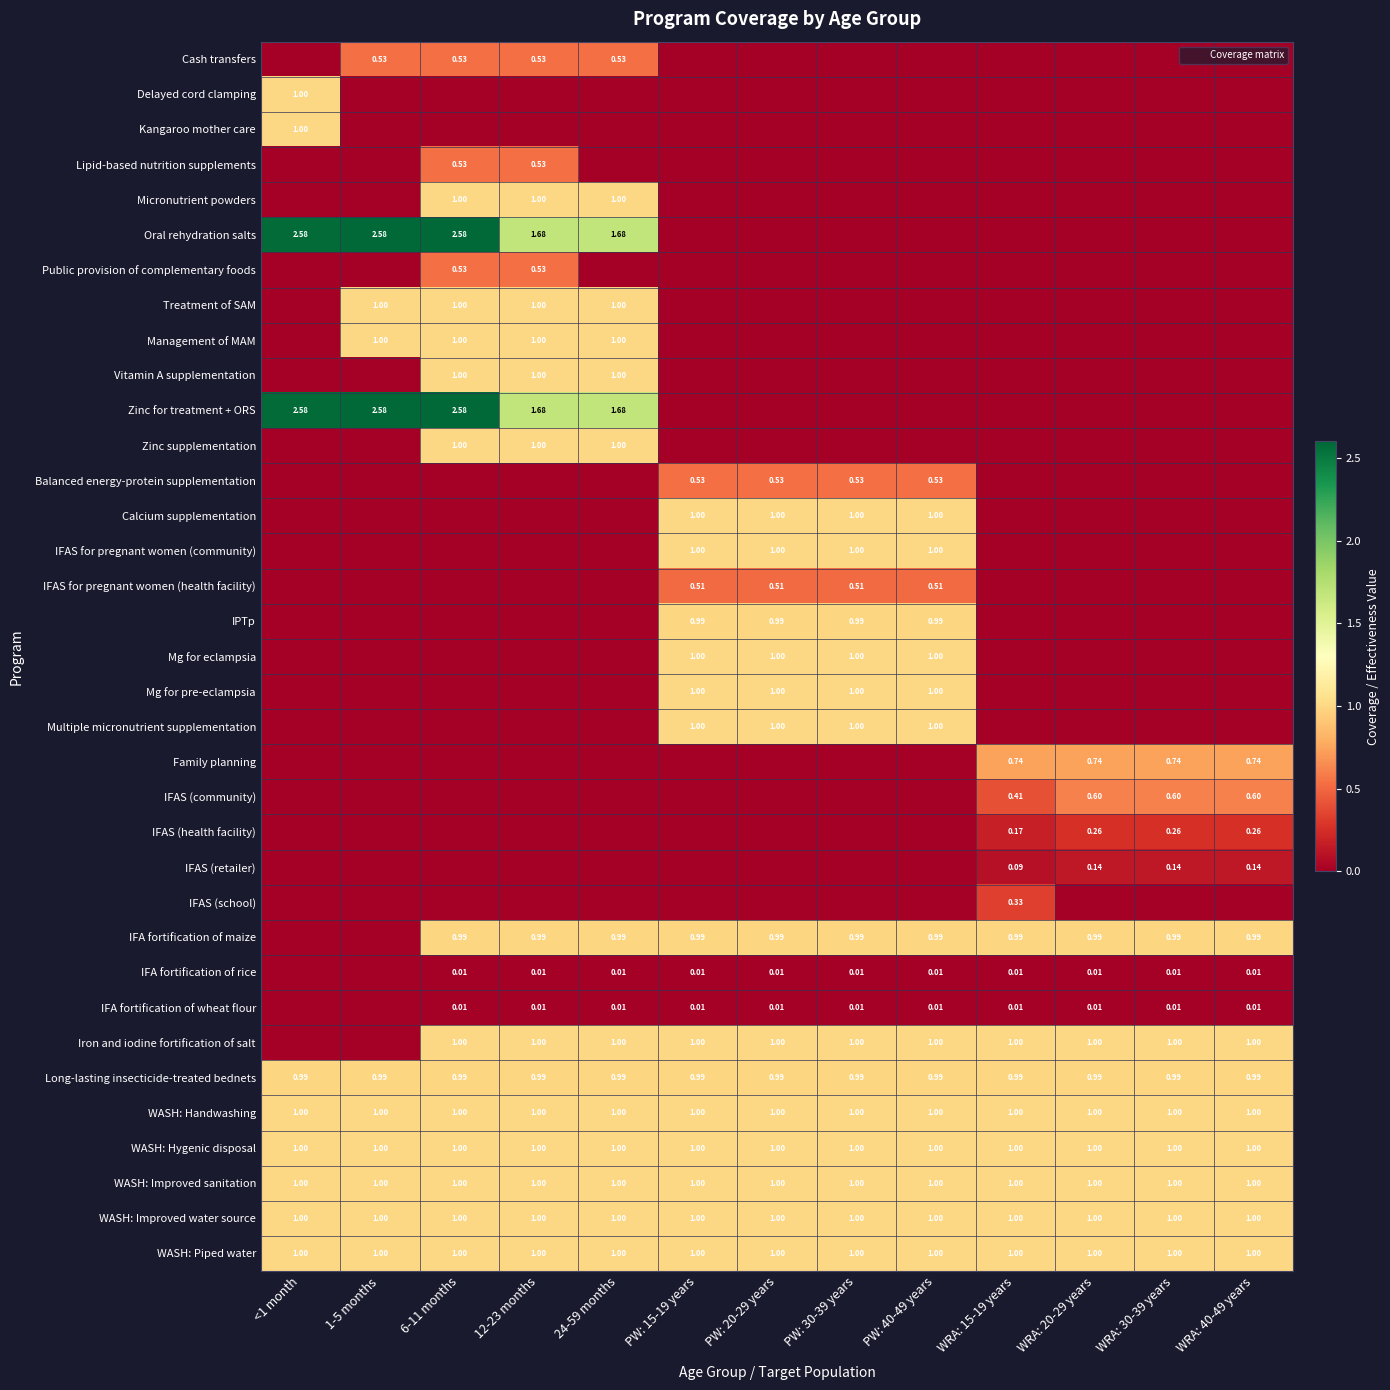

How many positive values does the Calcium supplementation series have?

4